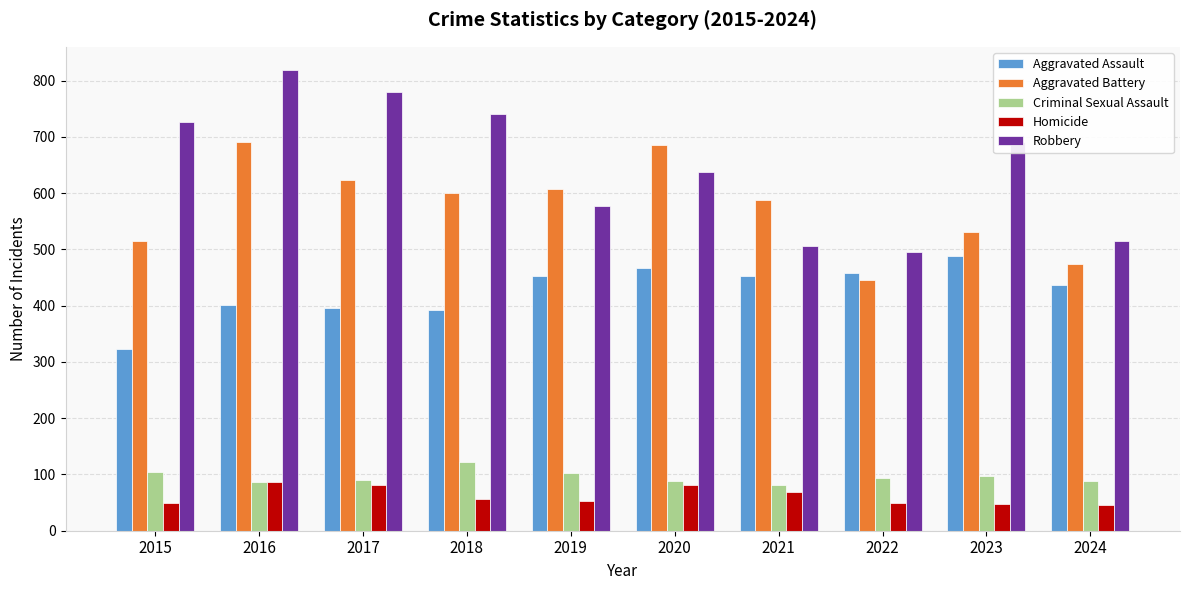

True or false: Aggravated Battery has a value of 446 at 2022.

True